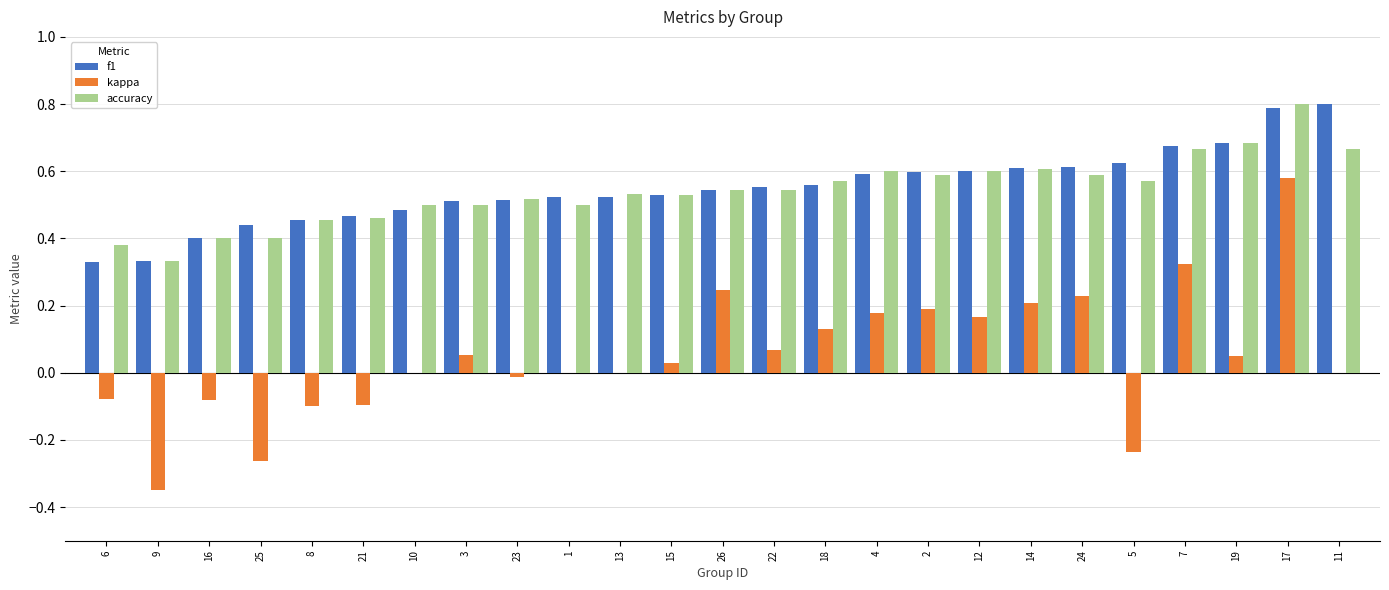

What is the sum of all accuracy values?

13.5